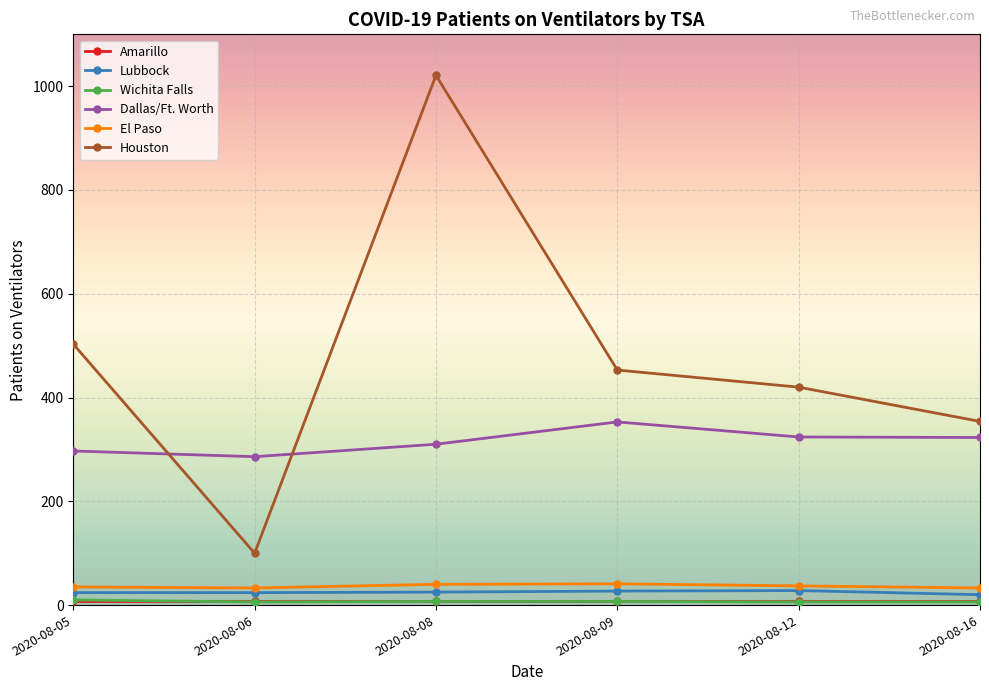

The value of El Paso at 2020-08-09 is 41. True or false?

True